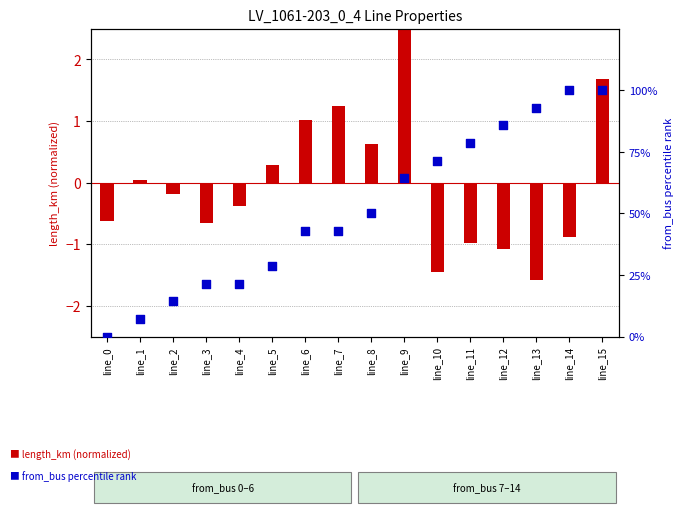

Which series contains the lowest Y value?

length (km) normalized